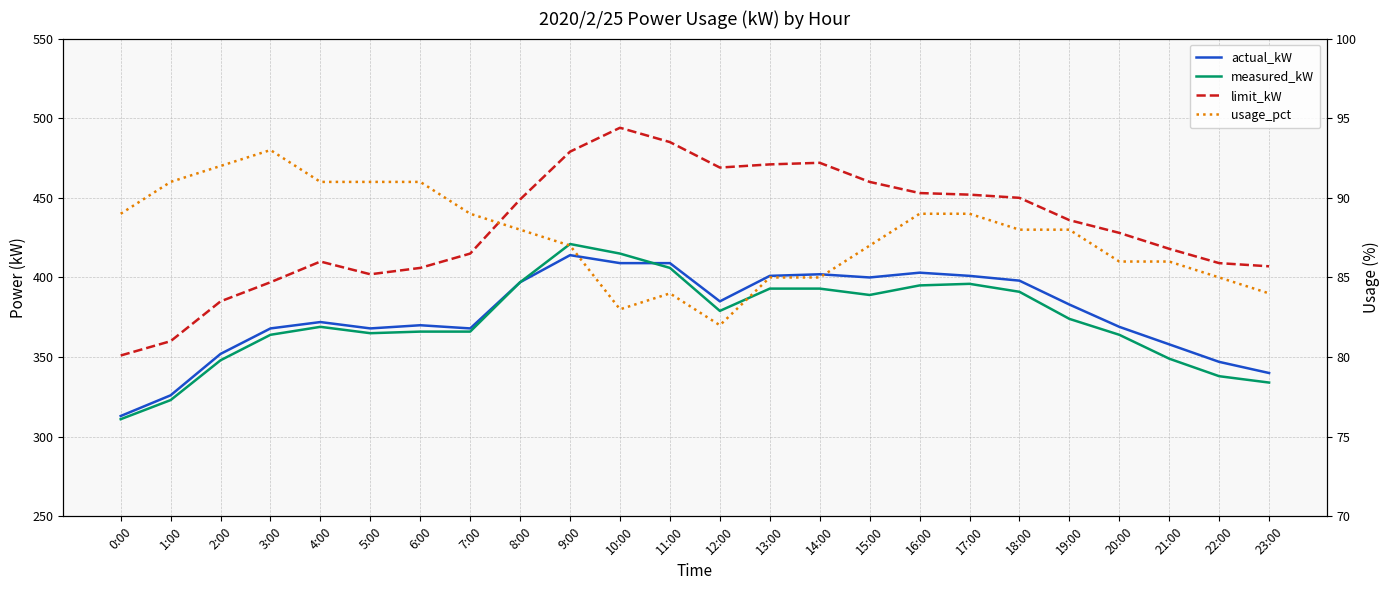

Reading left to right, transcribe all the data shown in this chart.

actual_kW: 0:00=313	1:00=326	2:00=352	3:00=368	4:00=372	5:00=368	6:00=370	7:00=368	8:00=397	9:00=414	10:00=409	11:00=409	12:00=385	13:00=401	14:00=402	15:00=400	16:00=403	17:00=401	18:00=398	19:00=383	20:00=369	21:00=358	22:00=347	23:00=340
measured_kW: 0:00=311	1:00=323	2:00=348	3:00=364	4:00=369	5:00=365	6:00=366	7:00=366	8:00=397	9:00=421	10:00=415	11:00=406	12:00=379	13:00=393	14:00=393	15:00=389	16:00=395	17:00=396	18:00=391	19:00=374	20:00=364	21:00=349	22:00=338	23:00=334
limit_kW: 0:00=351	1:00=360	2:00=385	3:00=397	4:00=410	5:00=402	6:00=406	7:00=415	8:00=449	9:00=479	10:00=494	11:00=485	12:00=469	13:00=471	14:00=472	15:00=460	16:00=453	17:00=452	18:00=450	19:00=436	20:00=428	21:00=418	22:00=409	23:00=407
usage_pct: 0:00=89	1:00=91	2:00=92	3:00=93	4:00=91	5:00=91	6:00=91	7:00=89	8:00=88	9:00=87	10:00=83	11:00=84	12:00=82	13:00=85	14:00=85	15:00=87	16:00=89	17:00=89	18:00=88	19:00=88	20:00=86	21:00=86	22:00=85	23:00=84